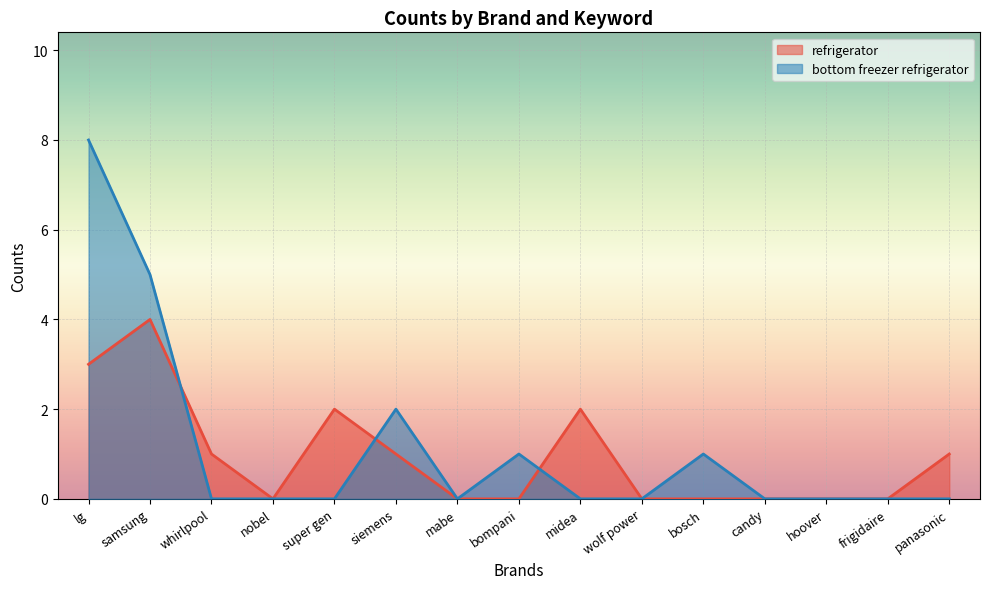

How many lines are shown in the chart?

2